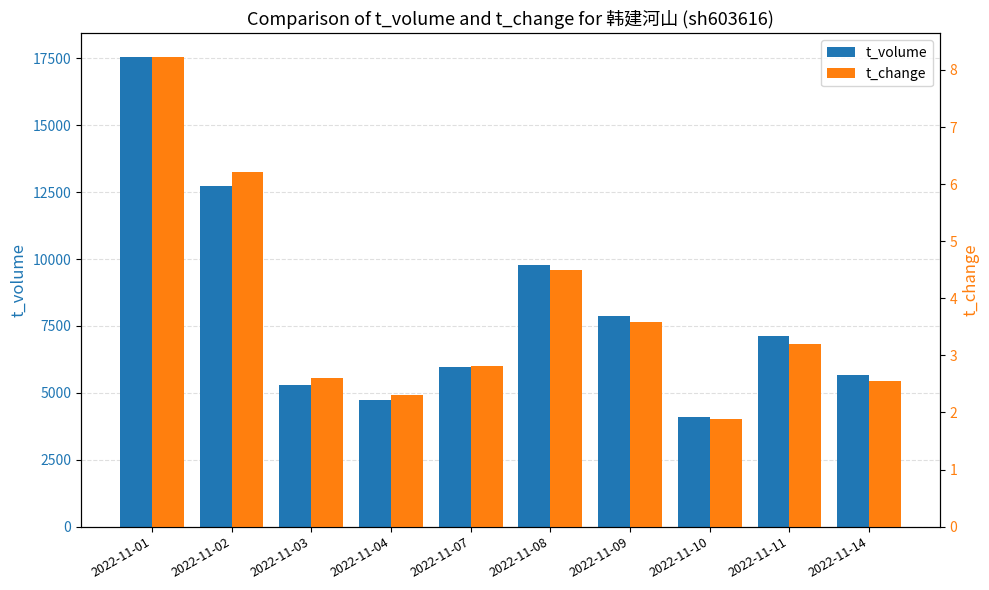

What is the difference between the maximum and second lowest values in the t_change series?

5.9